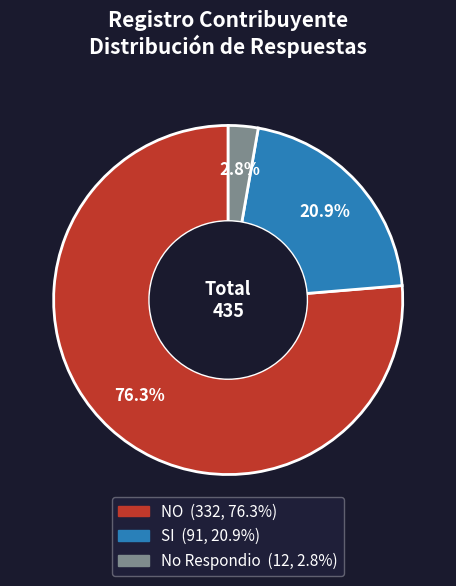

To the nearest percent, what portion does No Respondio represent?

3%